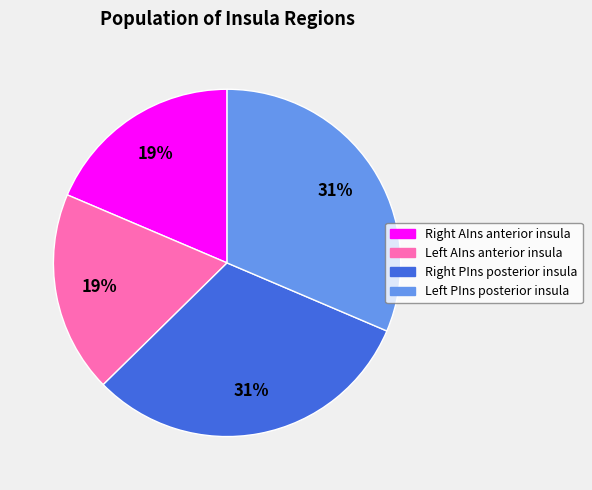

Is there a majority slice in this chart?

No